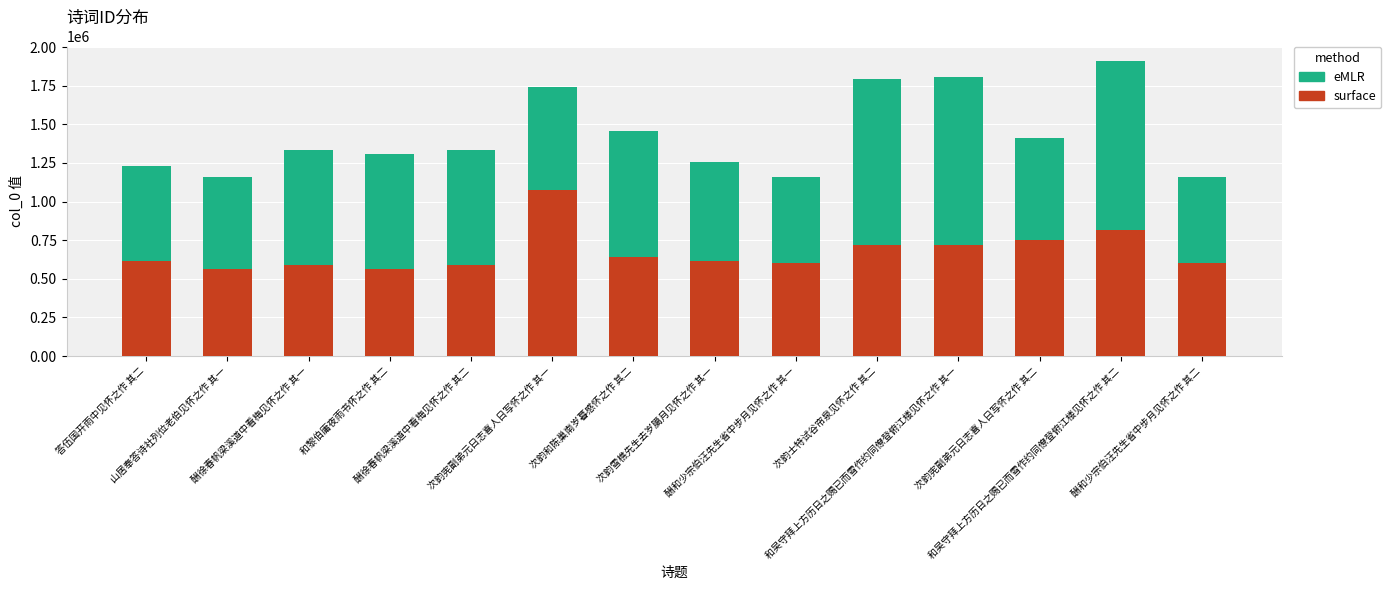

True or false: surface has a value of 1020654 at 酬和少宗伯汪先生省中步月见怀之作 其一.

False